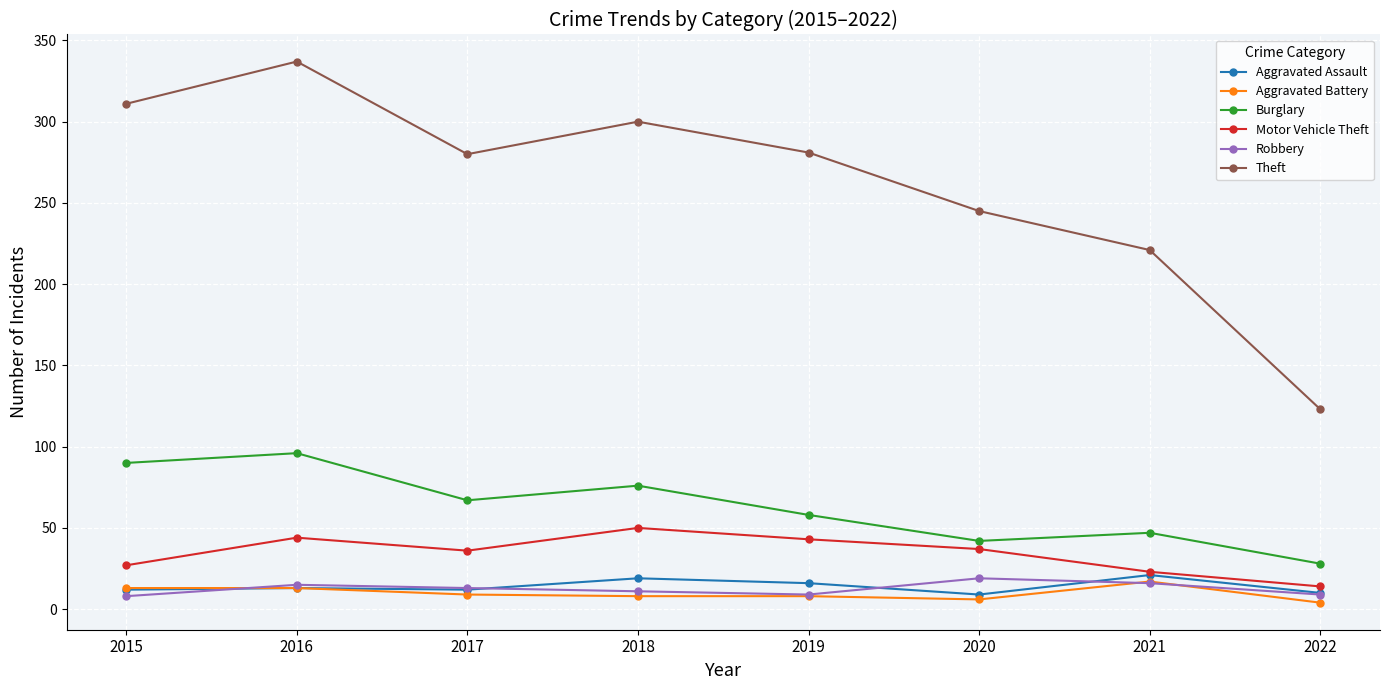

Where does the Burglary series first go above 67?

2015